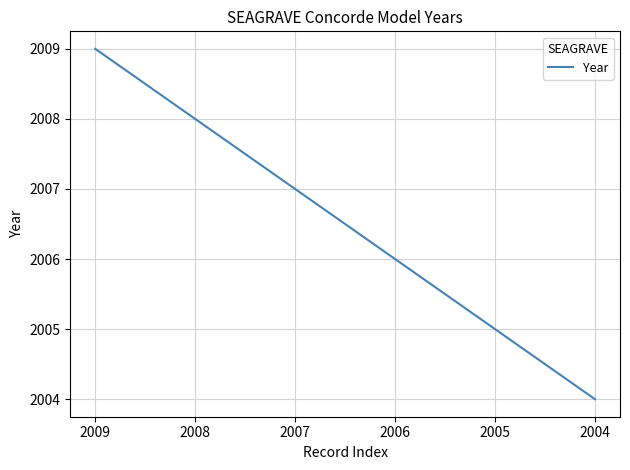

Rank the categories by value from highest to lowest.

2009, 2008, 2007, 2006, 2005, 2004